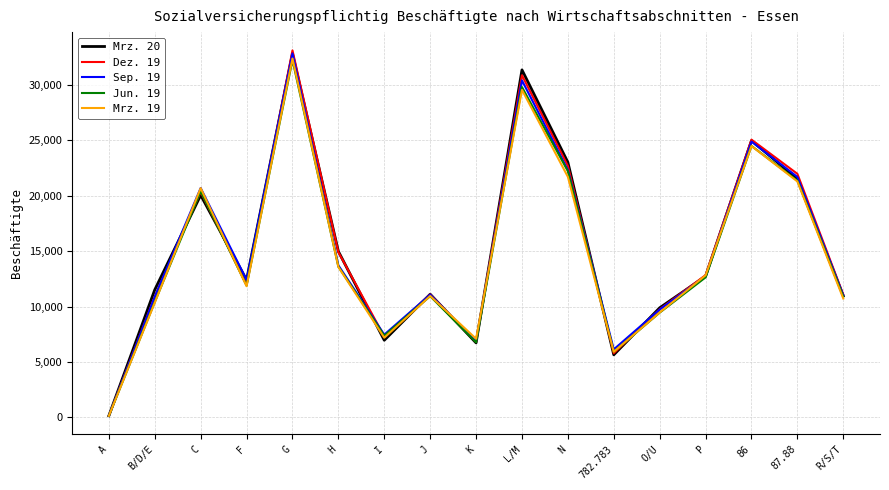

True or false: Jun. 19 has a value of 32248 at G.

True